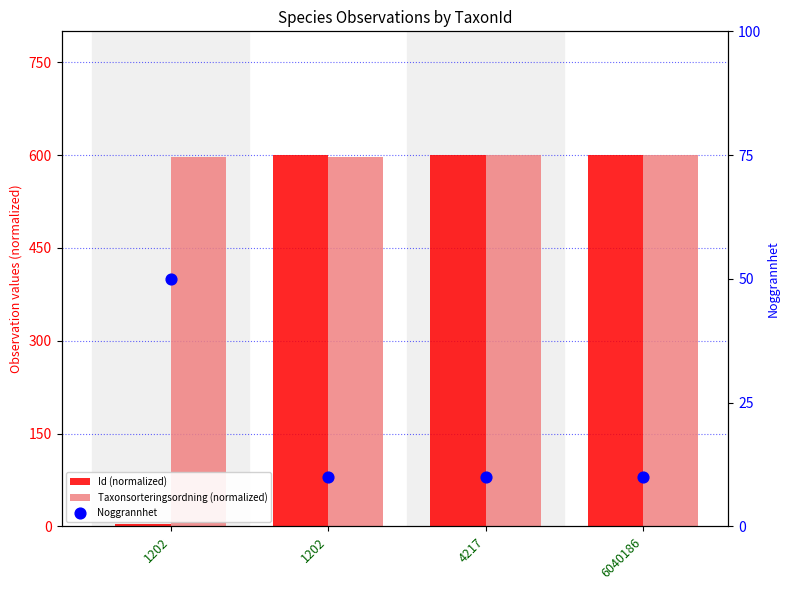

At which category is the sum across all series the highest?

4217